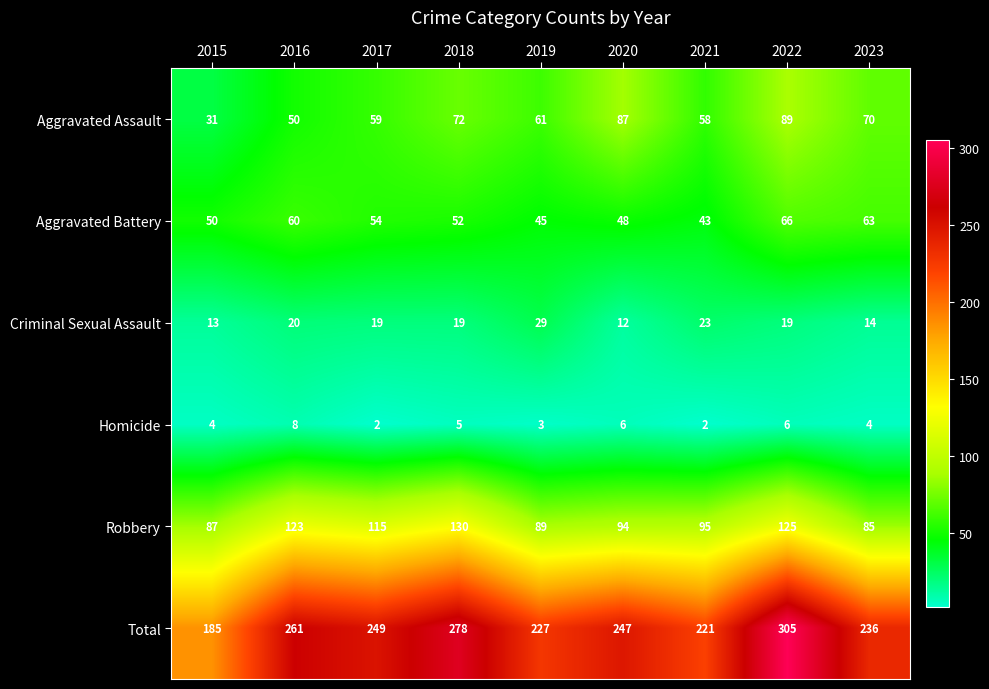

Which series has the widest spread of values?

Total